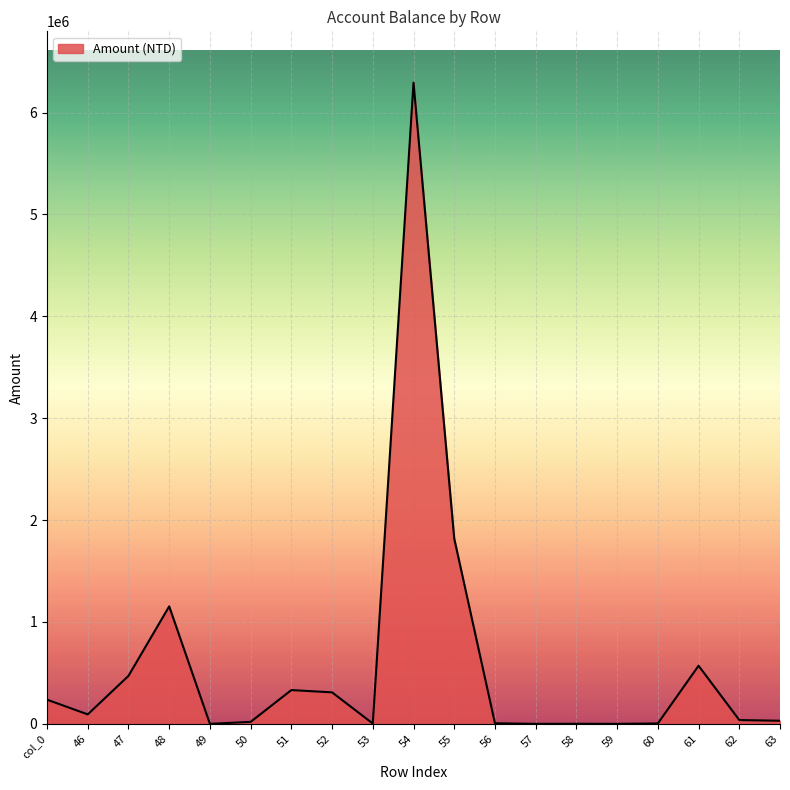

What is the change in value from 46 to 58?

-92013.0